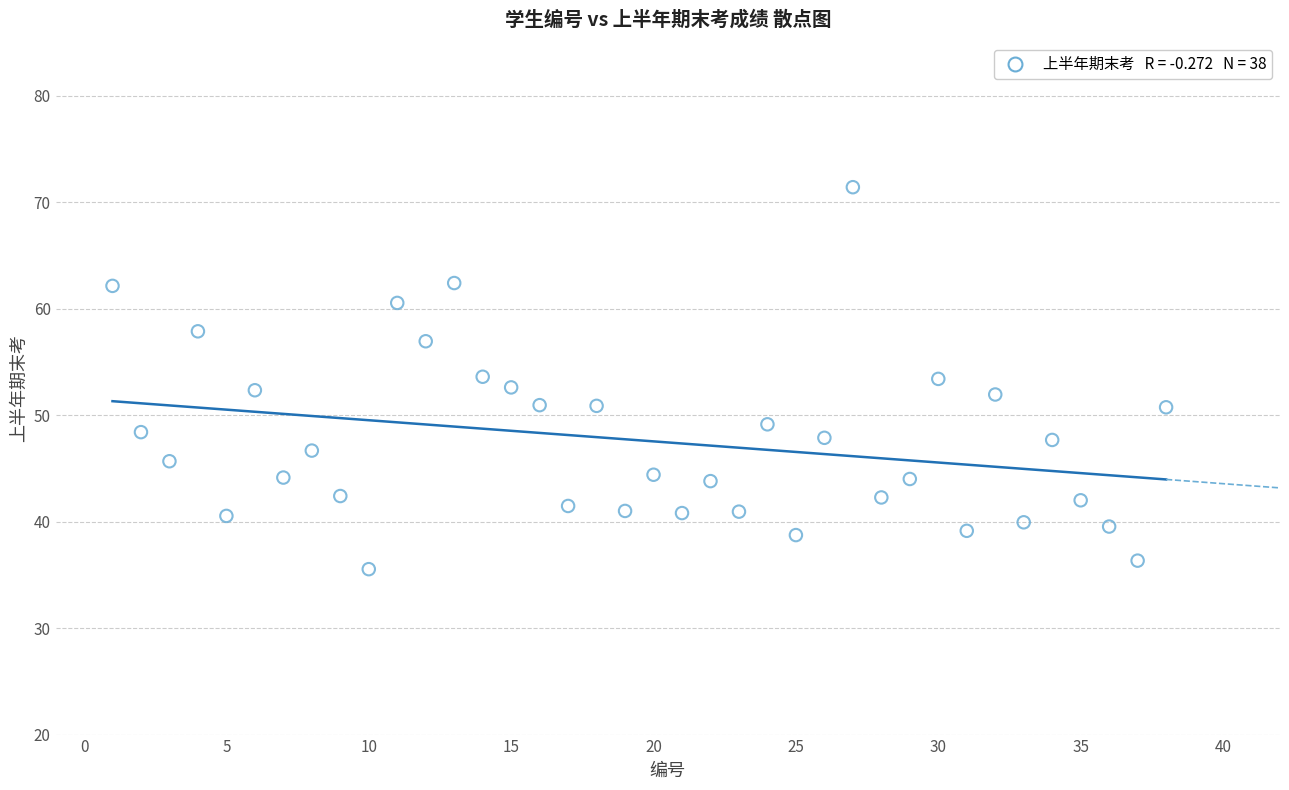

What is the range of Y values (max minus min)?

35.9